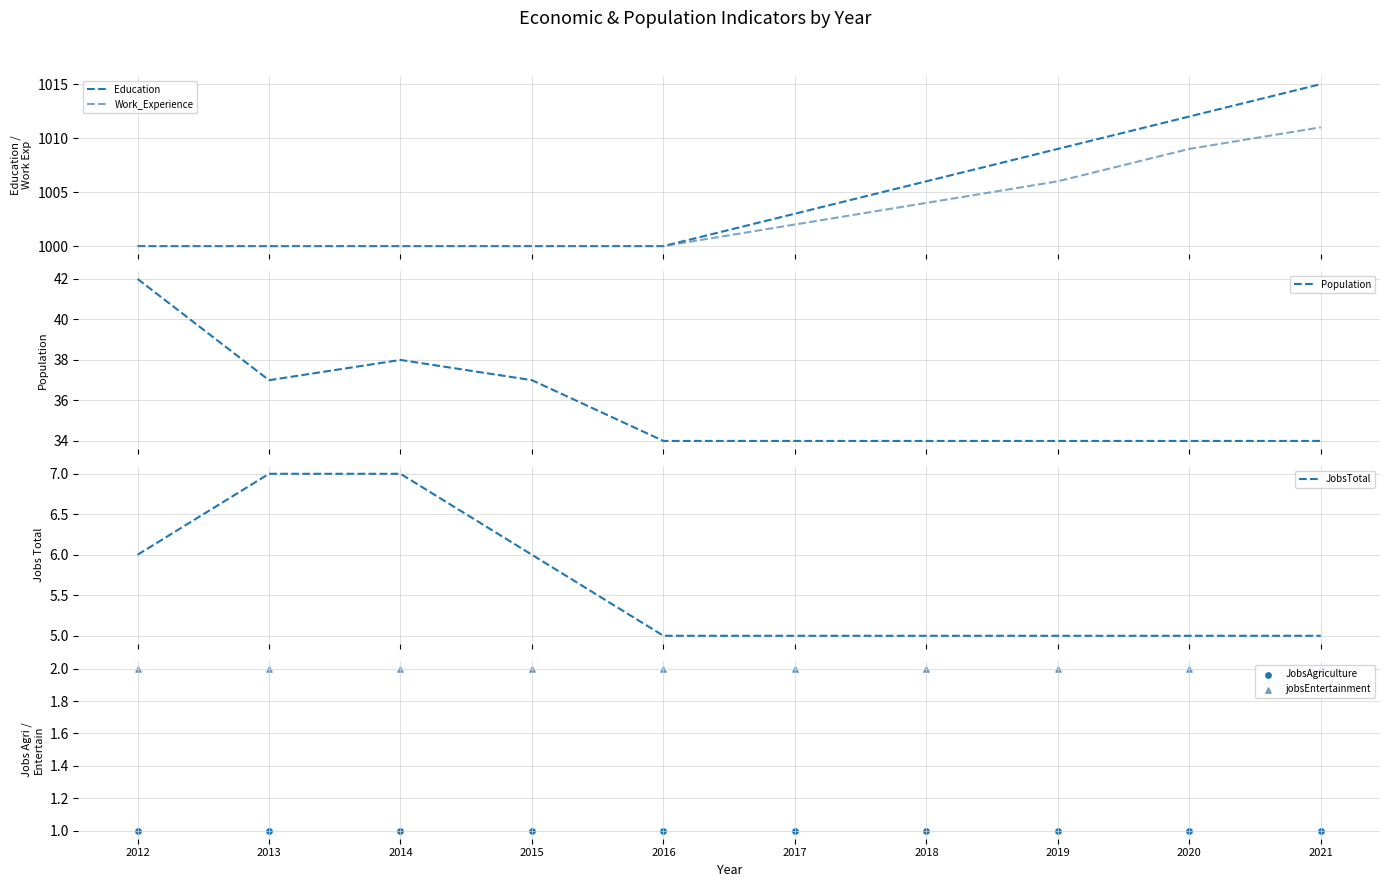

What is the total value across all series at 2012?

2051